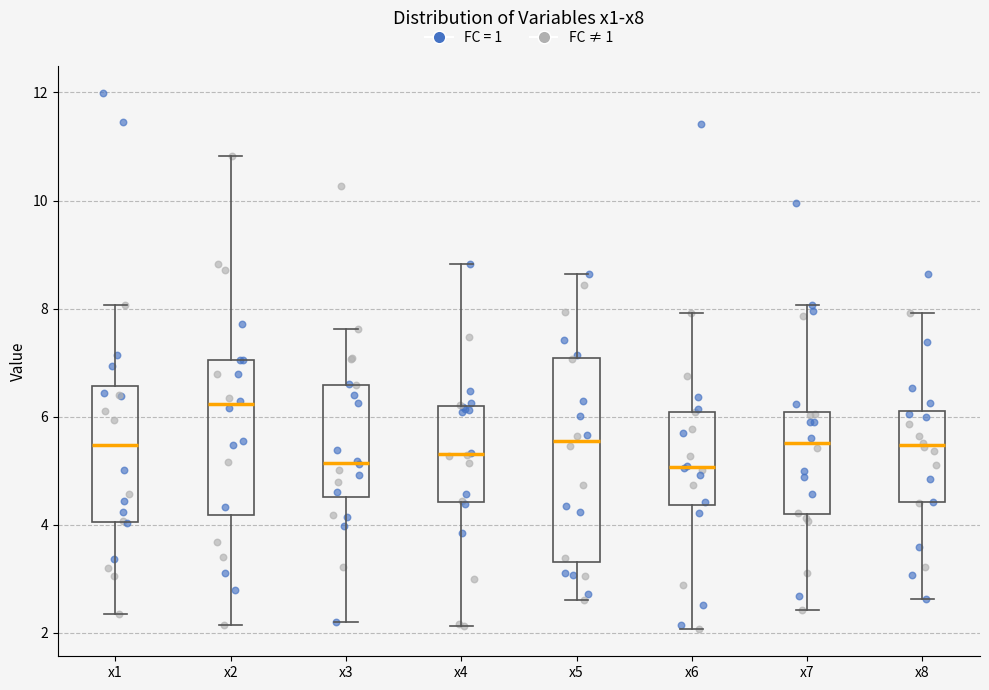

Where is the upper edge of the box for x4 on the y-axis? The values are not printed on the chart, so give them approximately, as read against the axis.

6.2